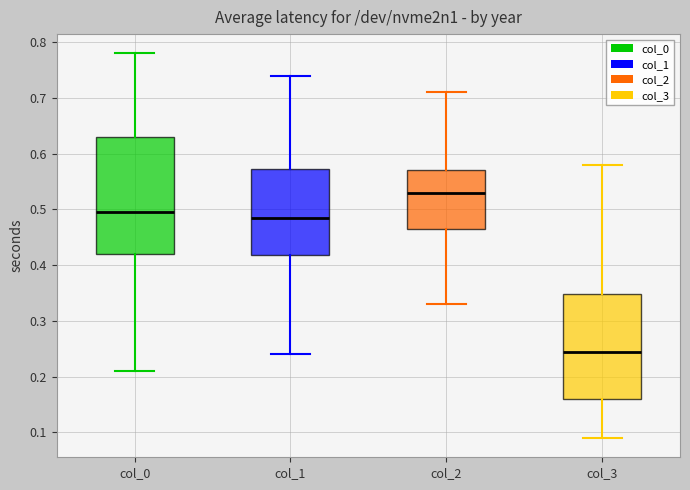

Where does the median line of the box for col_0 sit on the y-axis? The values are not printed on the chart, so give them approximately, as read against the axis.

0.50